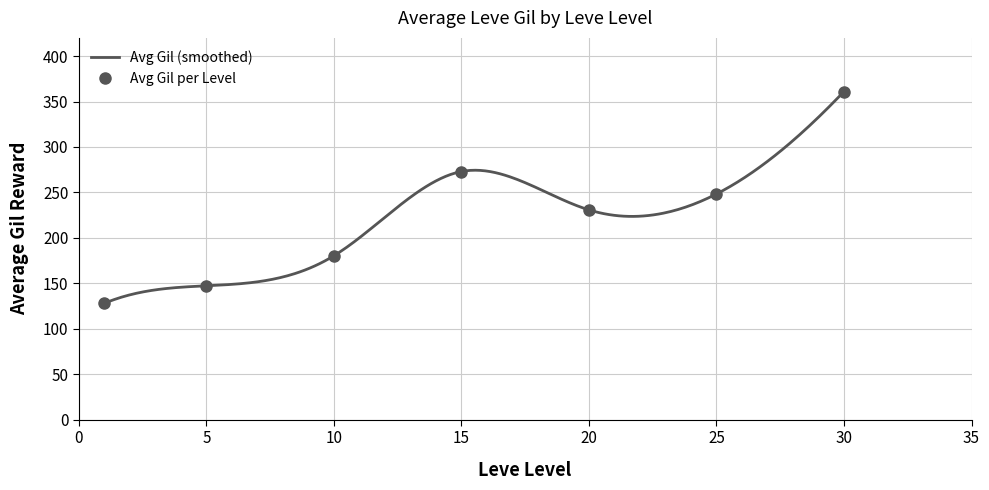

What is the maximum value for Avg Gil (smoothed)?

361.0